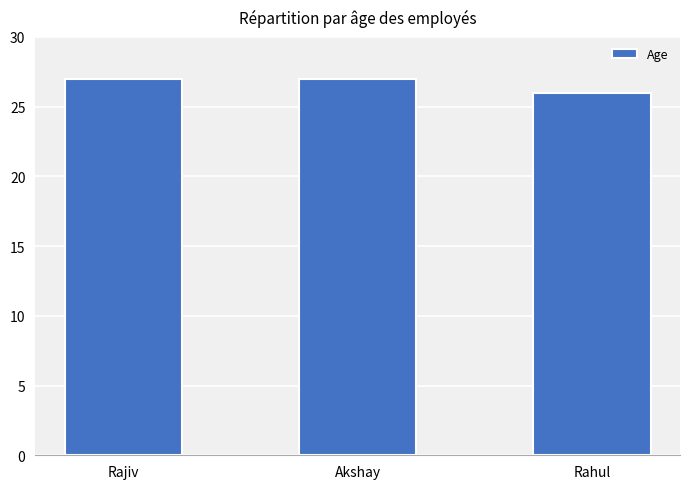

The value at Rajiv is 7. True or false?

False